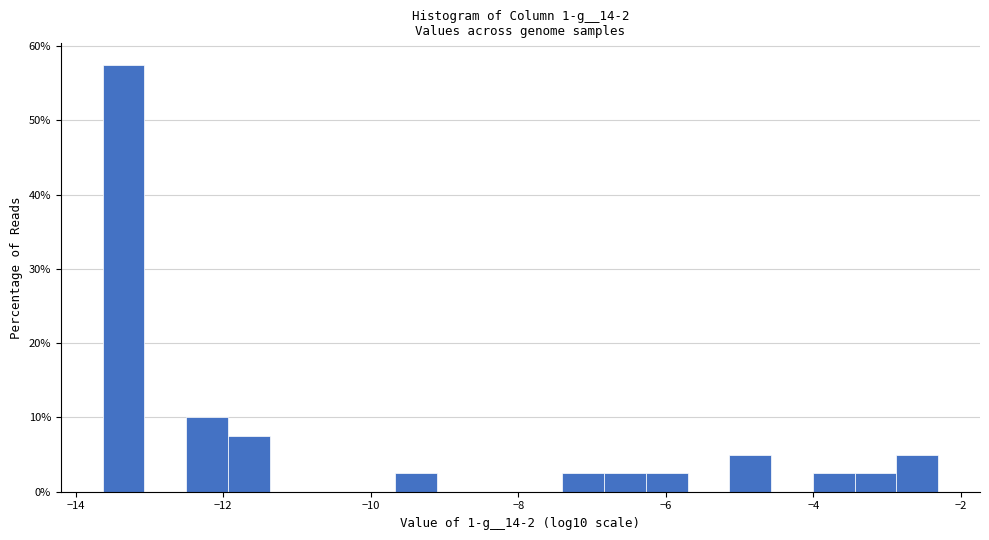

Read against the x-axis, roughly where is the centre of the tallest bar?

-13.4